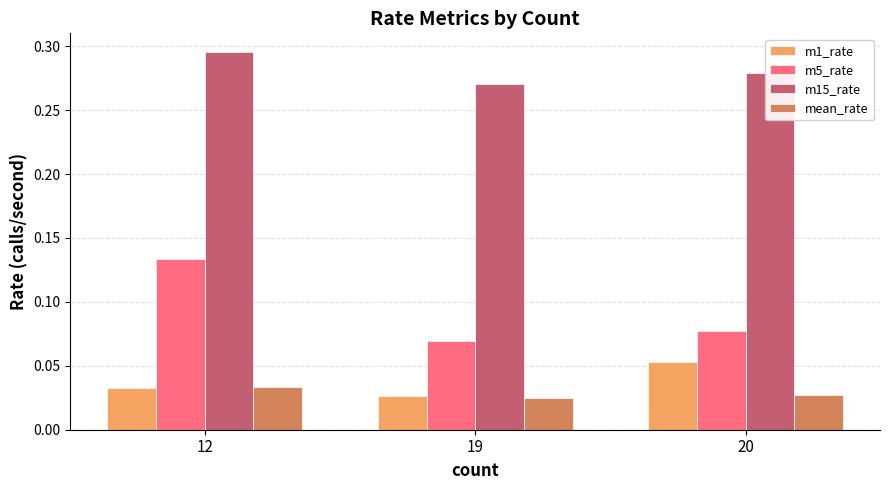

Which series changed the most between 12 and 20?

m5_rate